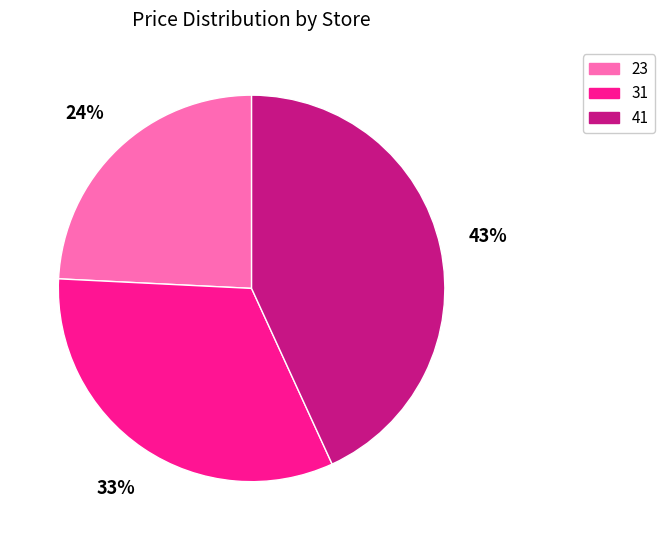

How many segments does this pie chart have?

3